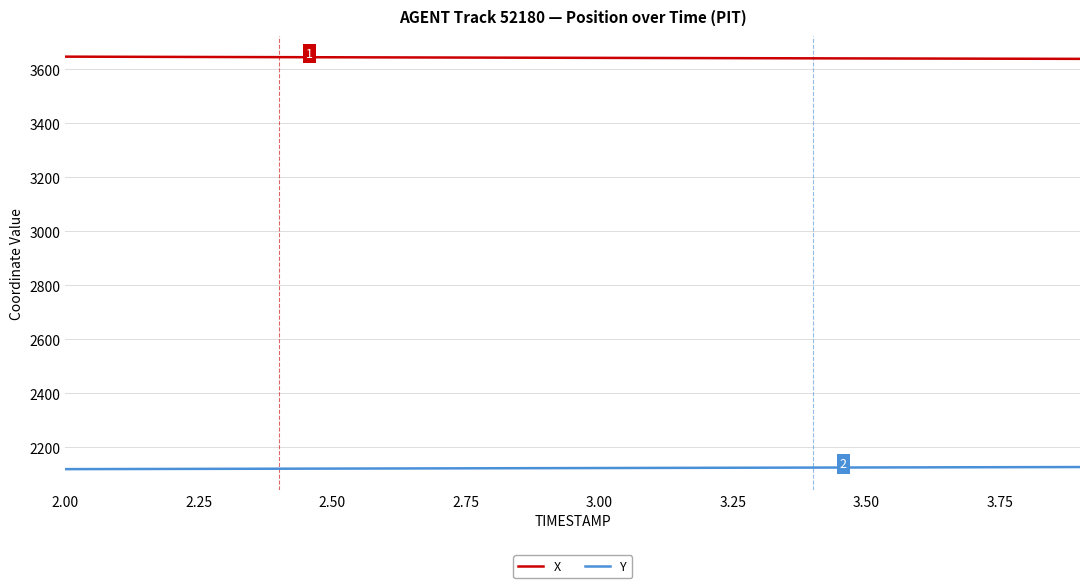

Which series has the largest total across all categories?

X